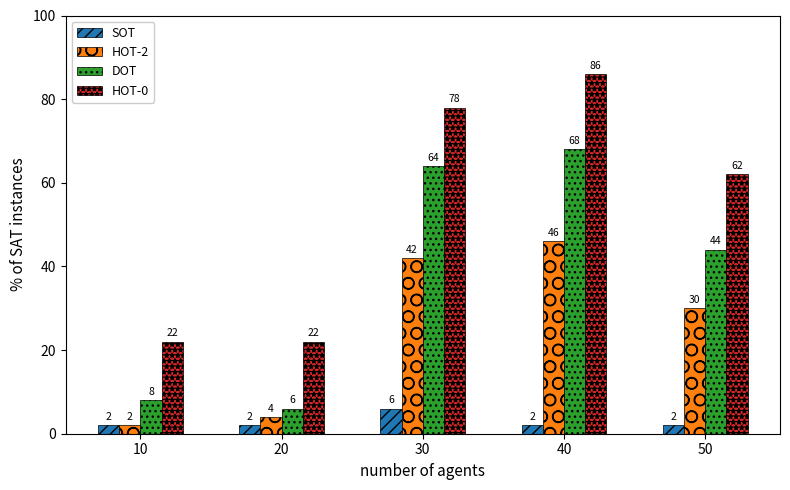

How many bars are there in total?

20